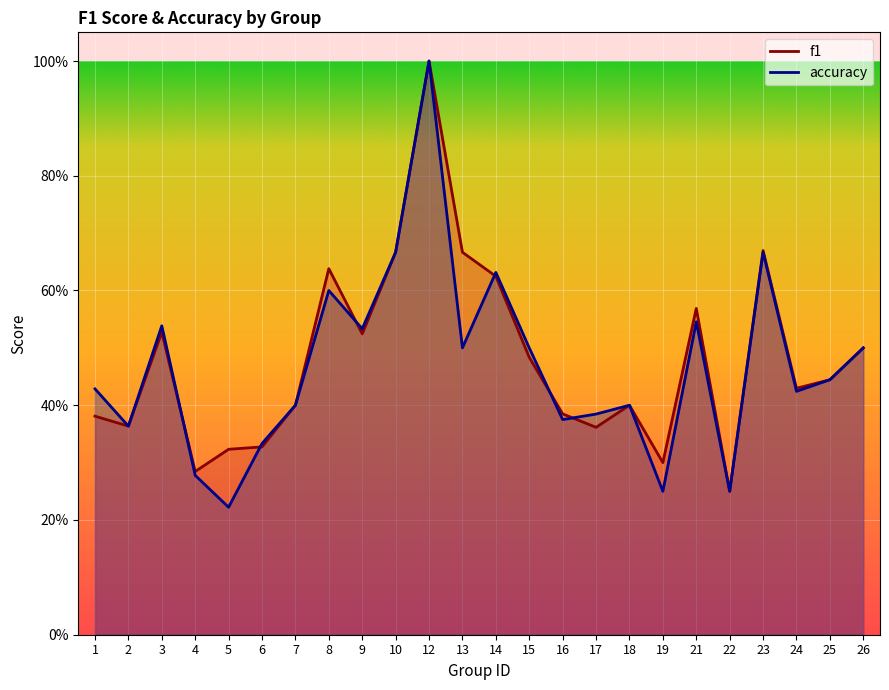

What is the difference between the maximum and minimum values in the f1 series?

0.8